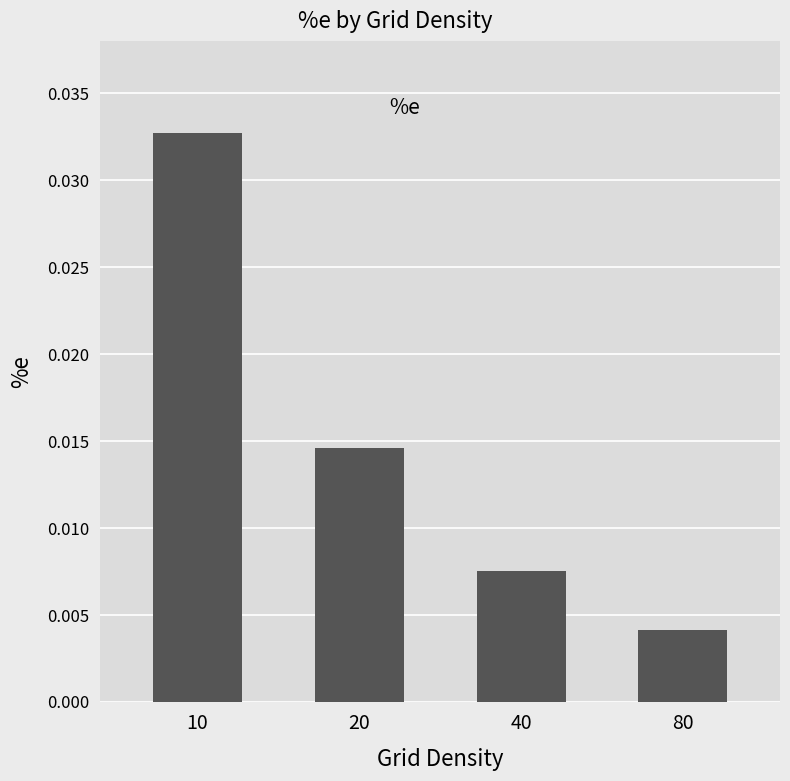

Count the number of data series in this chart.

1